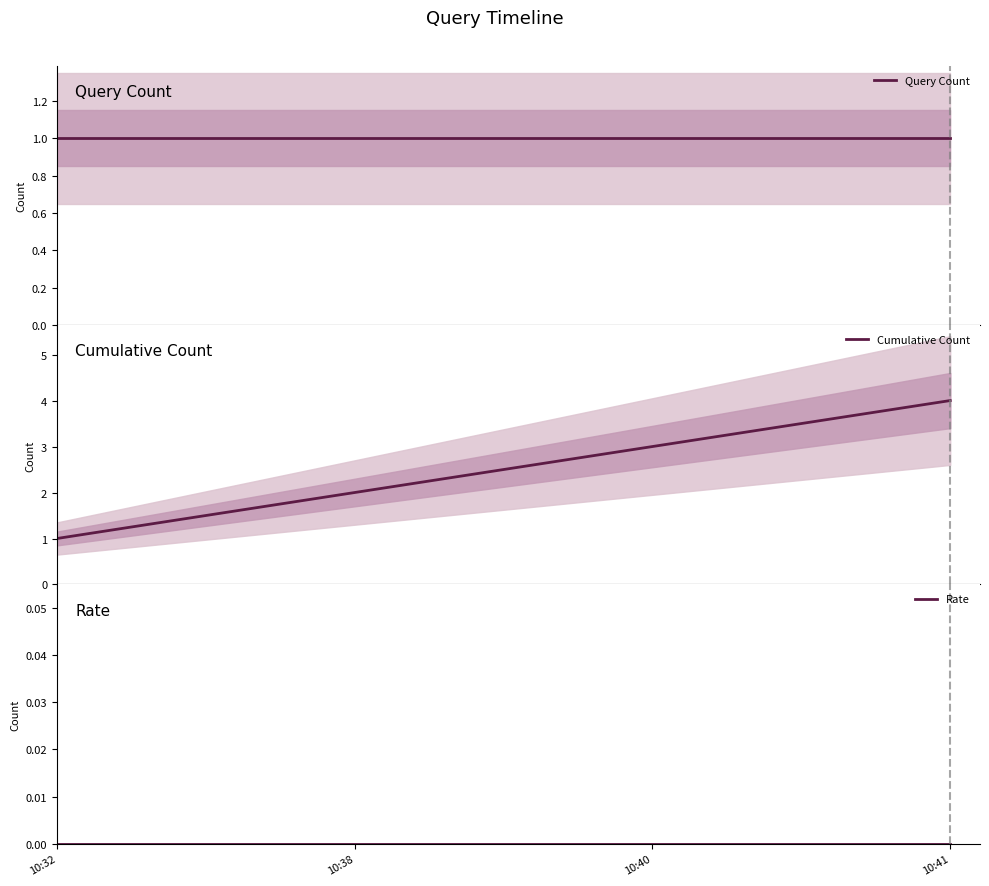

At which label does Cumulative Count first exceed 3?

10:41